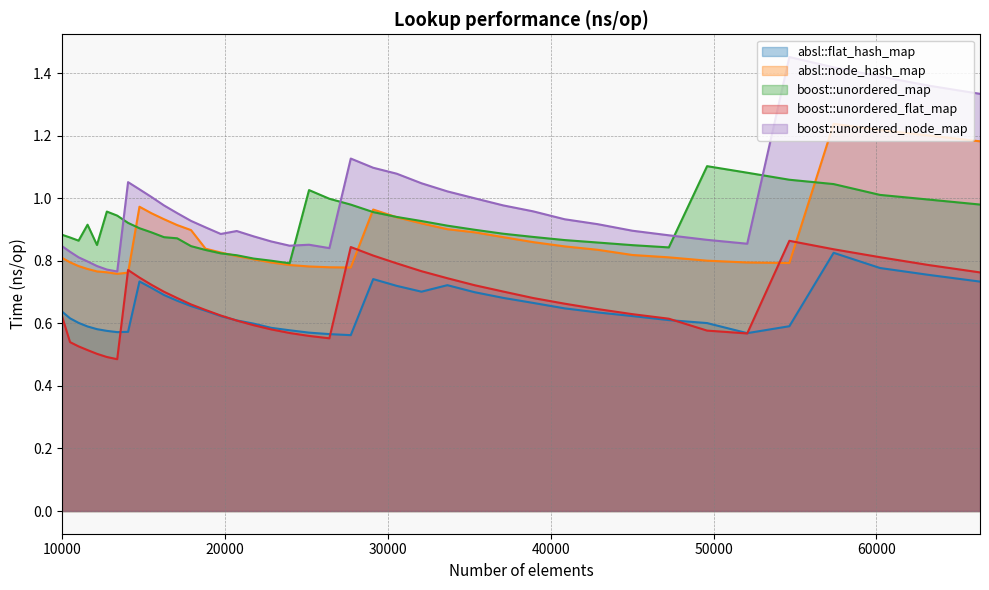

What are all the series names shown in the legend?

absl::flat_hash_map, absl::node_hash_map, boost::unordered_map, boost::unordered_flat_map, boost::unordered_node_map